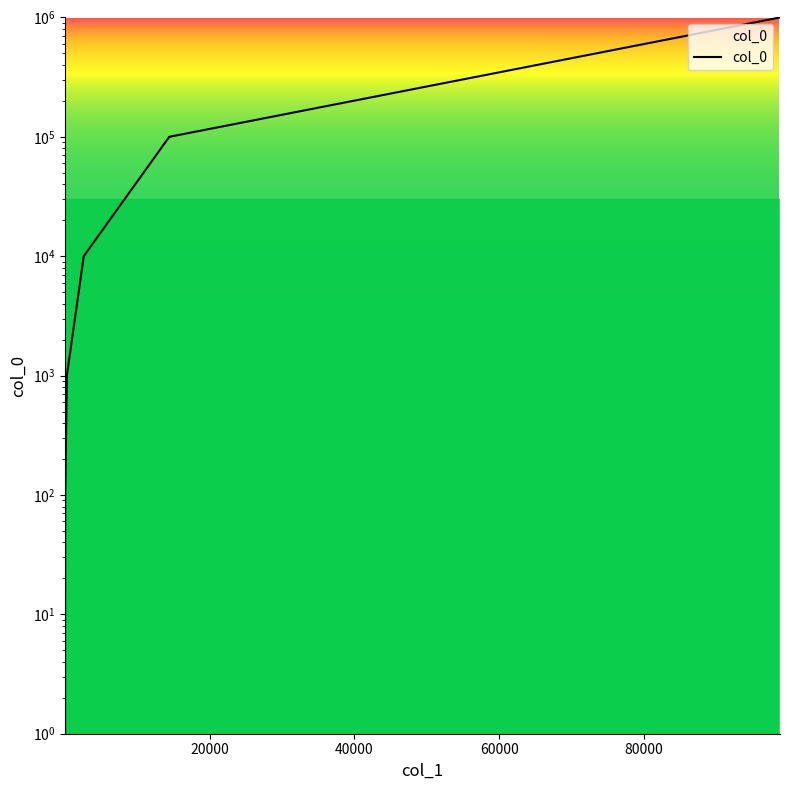

What is the greatest value displayed?

1000000